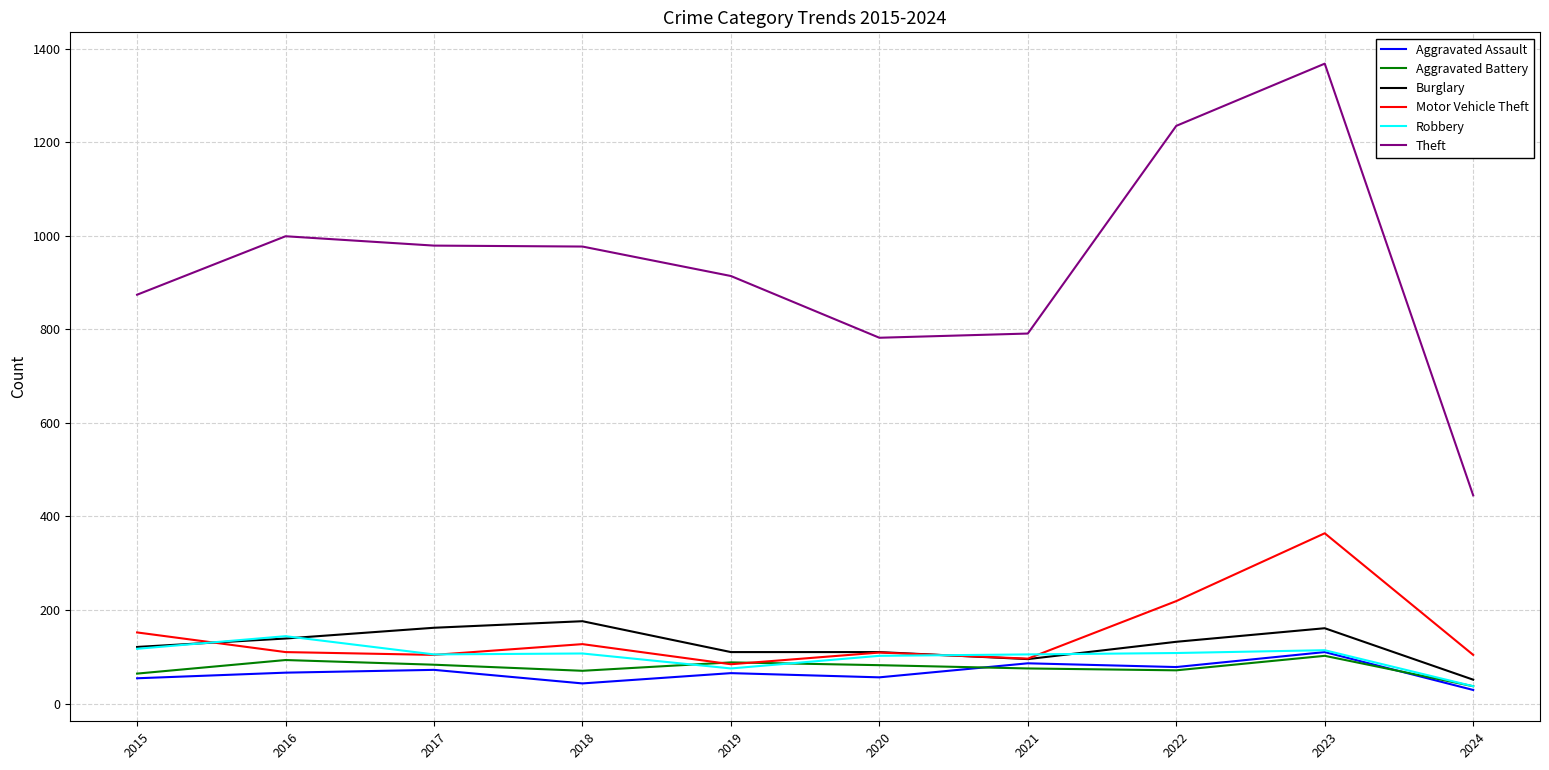

Which series changed the most between 2019 and 2023?

Theft